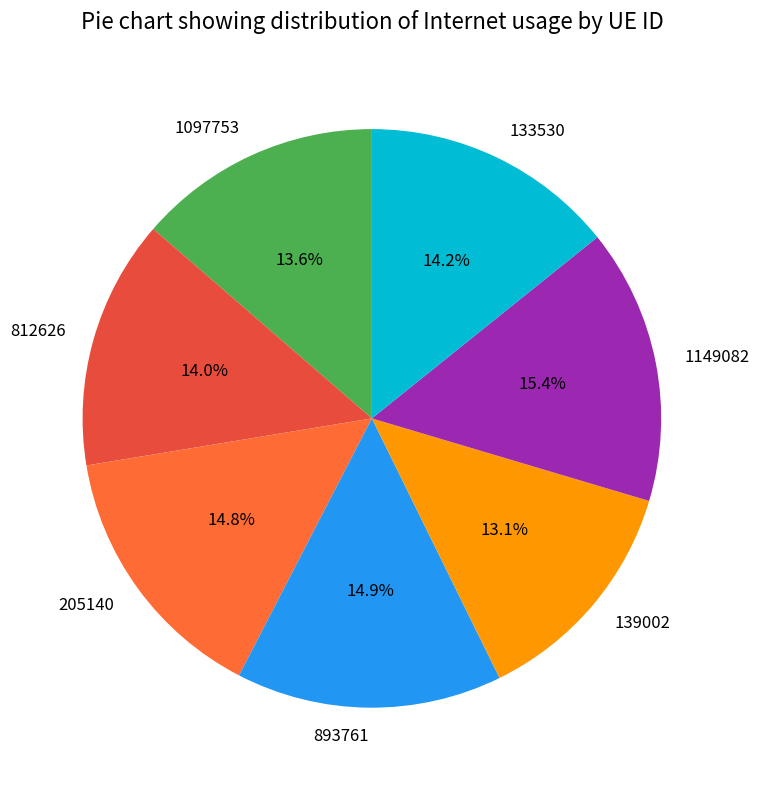

What portion of the pie excludes 1149082?

84.6%